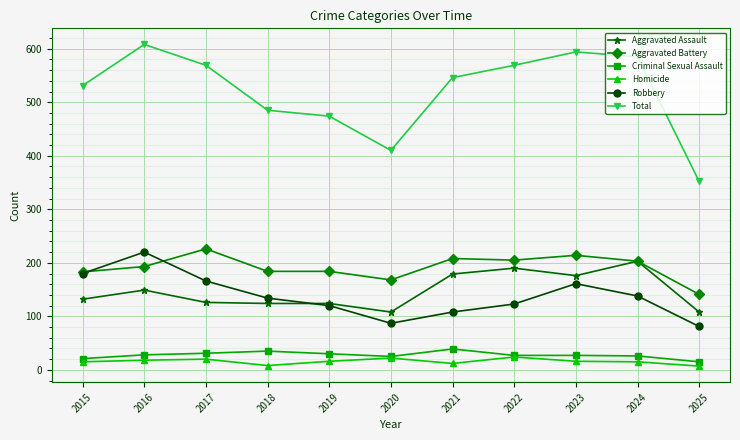

At which category does Aggravated Assault reach its first local peak?

2016